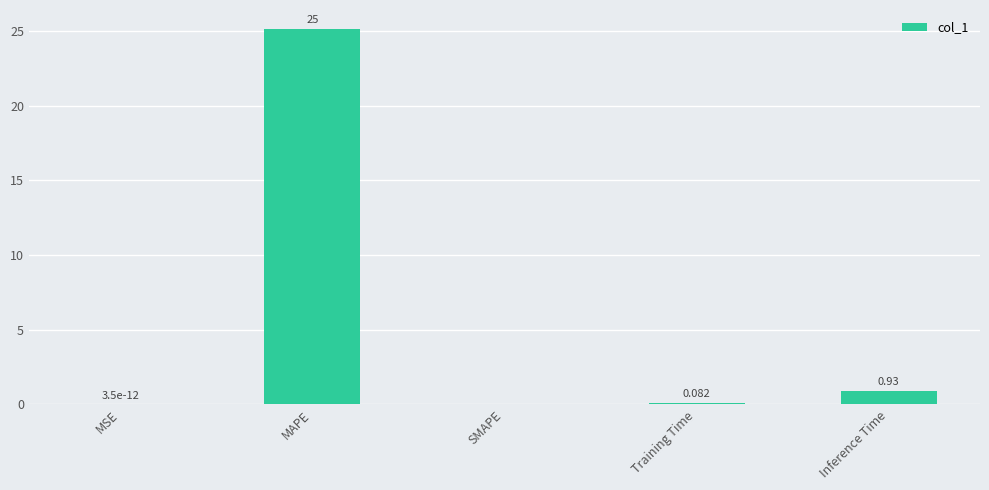

Which has a higher value, MAPE or SMAPE?

MAPE